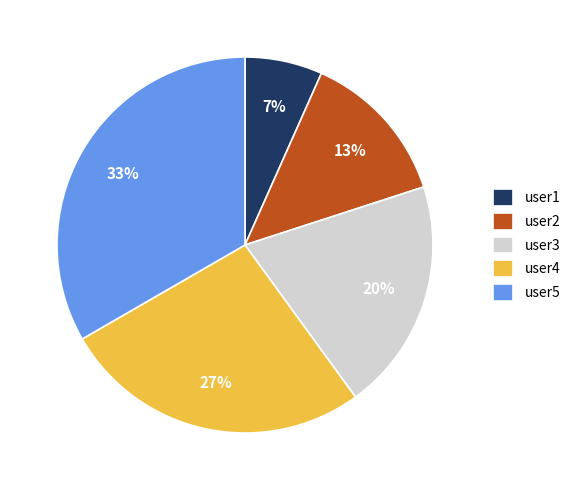

True or false: user3 accounts for 30% of the total.

False